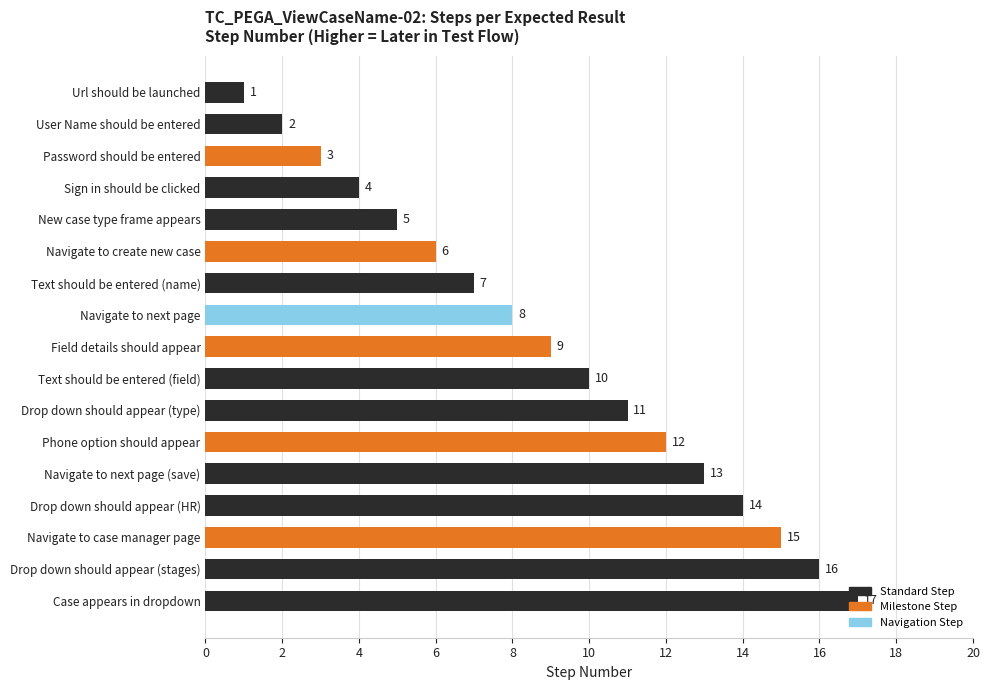

The chart shows a value of 7 at Text should be entered (name). True or false?

True